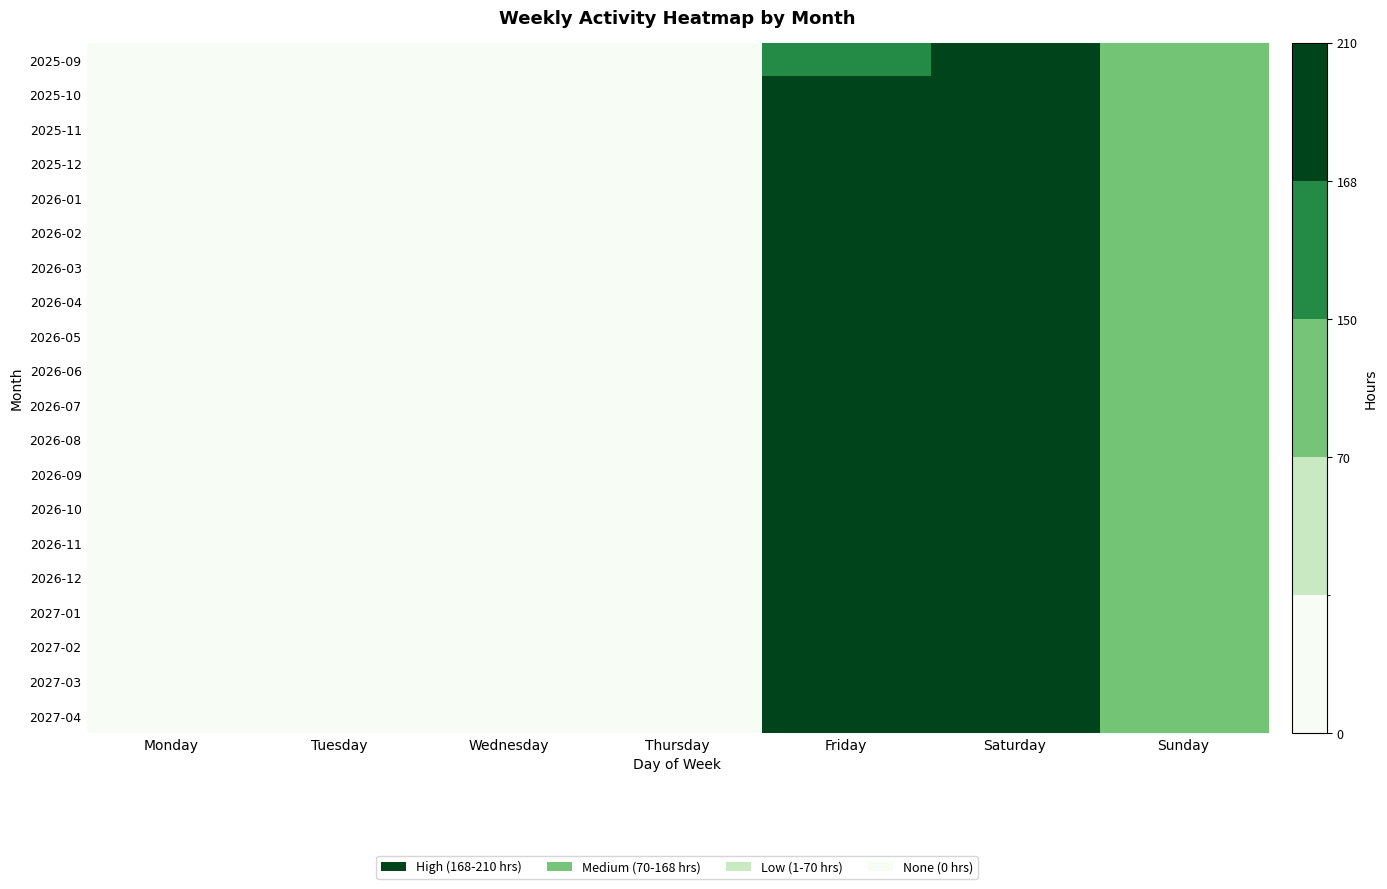

At how many categories does at least one series exceed 178?

1